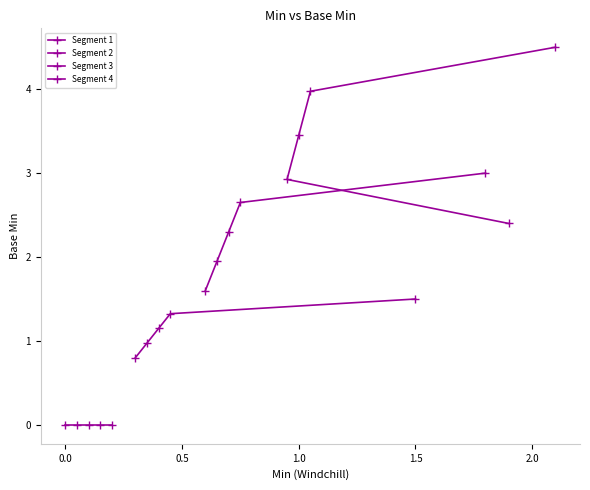

How many data points in Segment 4 are less than 3?

2